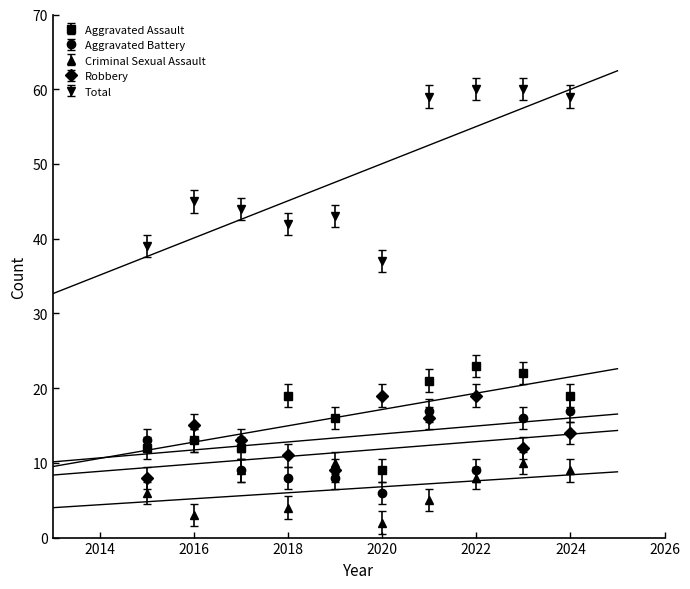

At which category is the sum across all series the highest?

2023